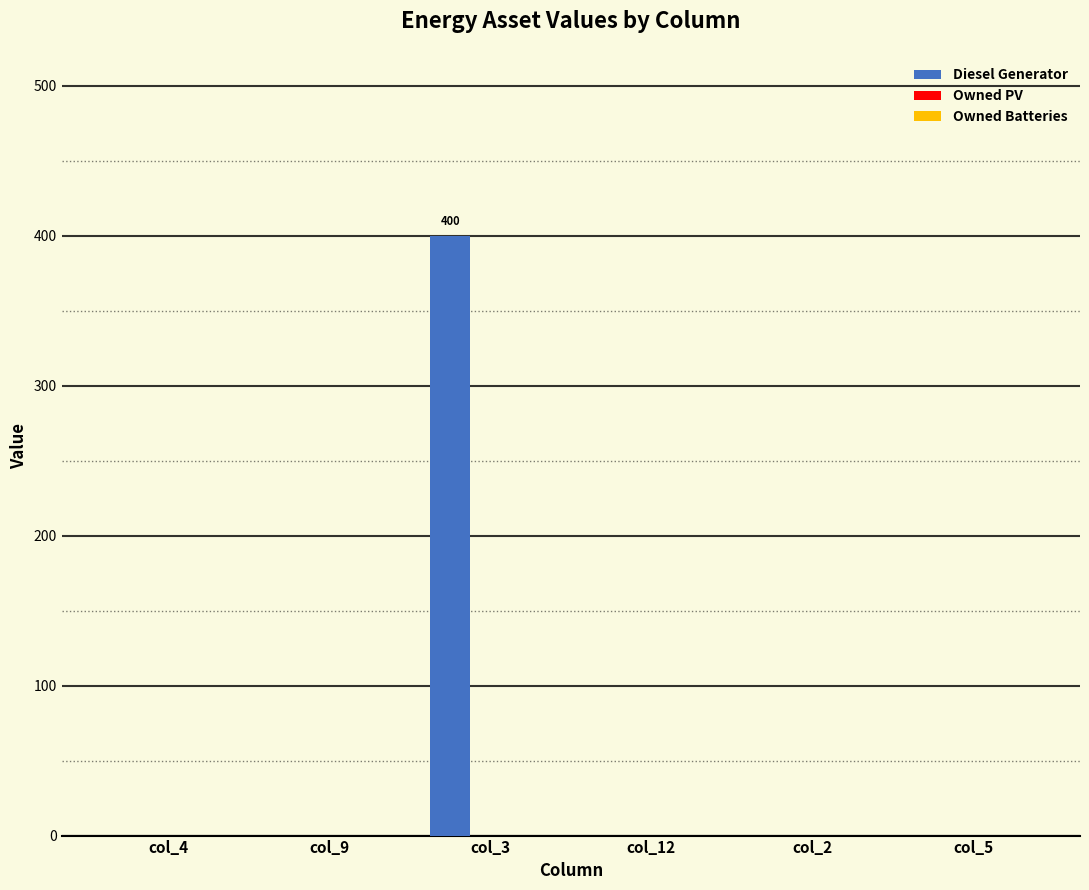

How many series are shown in this chart?

1